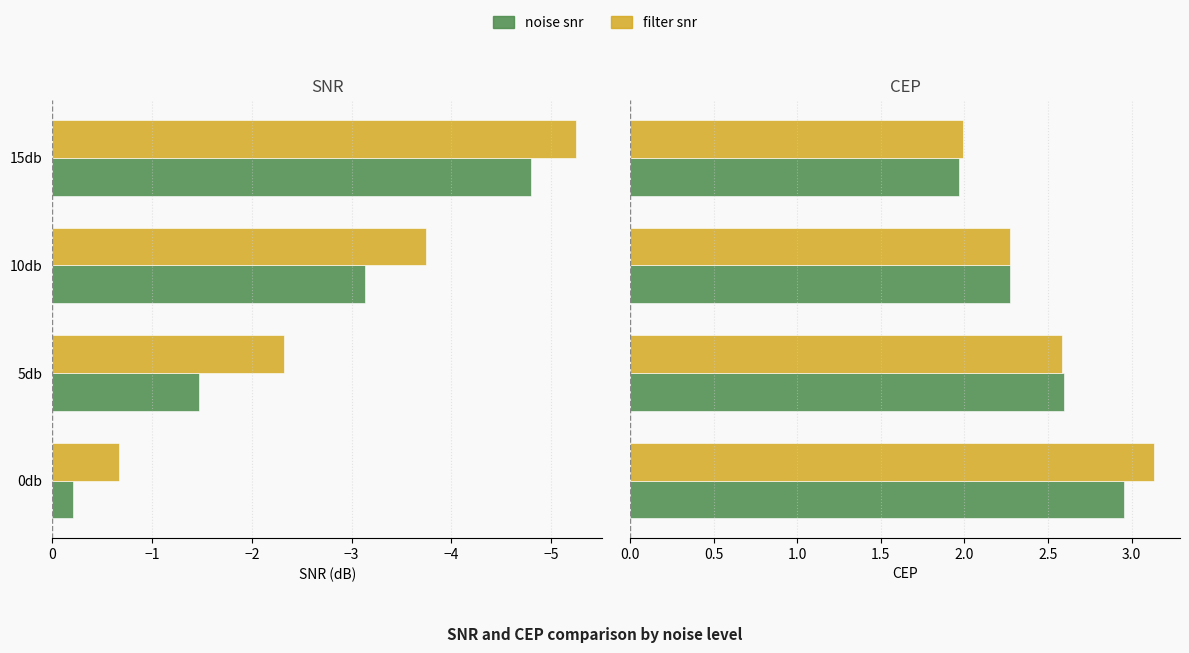

Reading left to right, transcribe all the data shown in this chart.

noise snr: -0.2	-1.5	-3.1	-4.8
filter snr: -0.7	-2.3	-3.7	-5.3
noise cep: 3.0	2.6	2.3	2.0
filter cep: 3.1	2.6	2.3	2.0